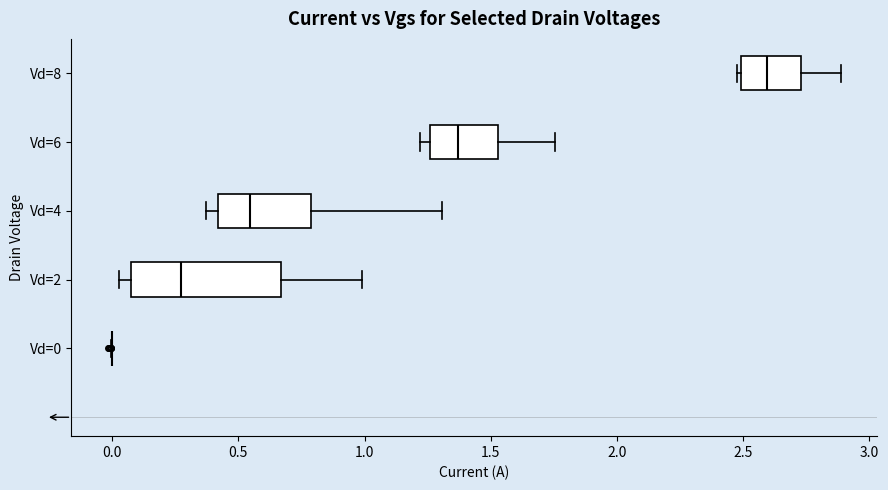

Reading bottom to top, transcribe this box plot: for each box, give where its median line is, the range the box spans, and where its two whiskers end, as read against the x-axis. The values are not printed on the chart, so give them approximately, as read against the axis.

Vd=0: box collapsed to a line at 0.00, whiskers 0.00 to 0.00
Vd=2: median 0.25, box 0.05 to 0.65, whiskers 0.05 (just left of the box's left edge) to 1.00
Vd=4: median 0.55, box 0.40 to 0.80, whiskers 0.35 to 1.30
Vd=6: median 1.35, box 1.25 to 1.55, whiskers 1.20 to 1.75
Vd=8: median 2.60, box 2.50 to 2.75, whiskers 2.45 to 2.90